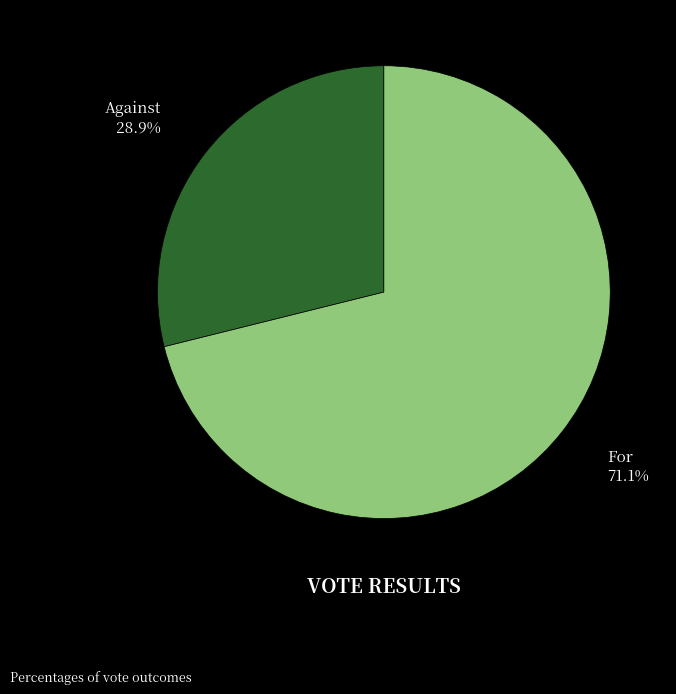

Rank the categories by value from lowest to highest.

against, for